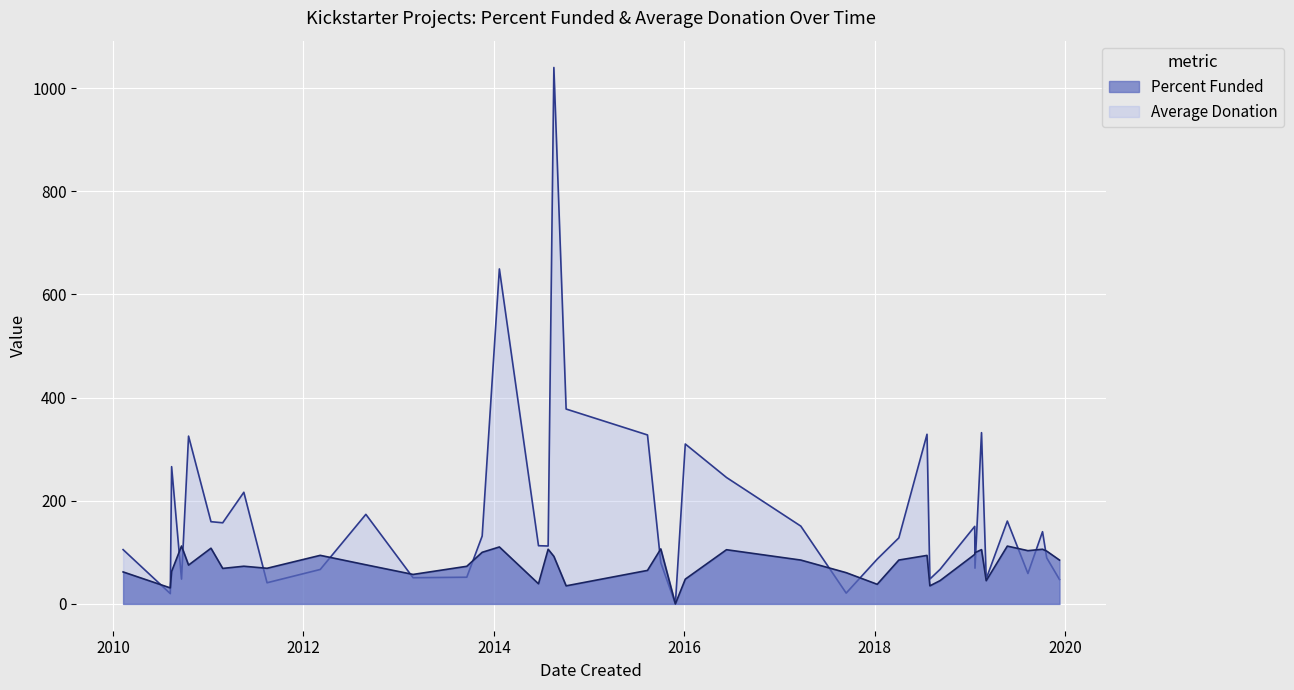

Which series has the widest spread of values?

Percent Funded